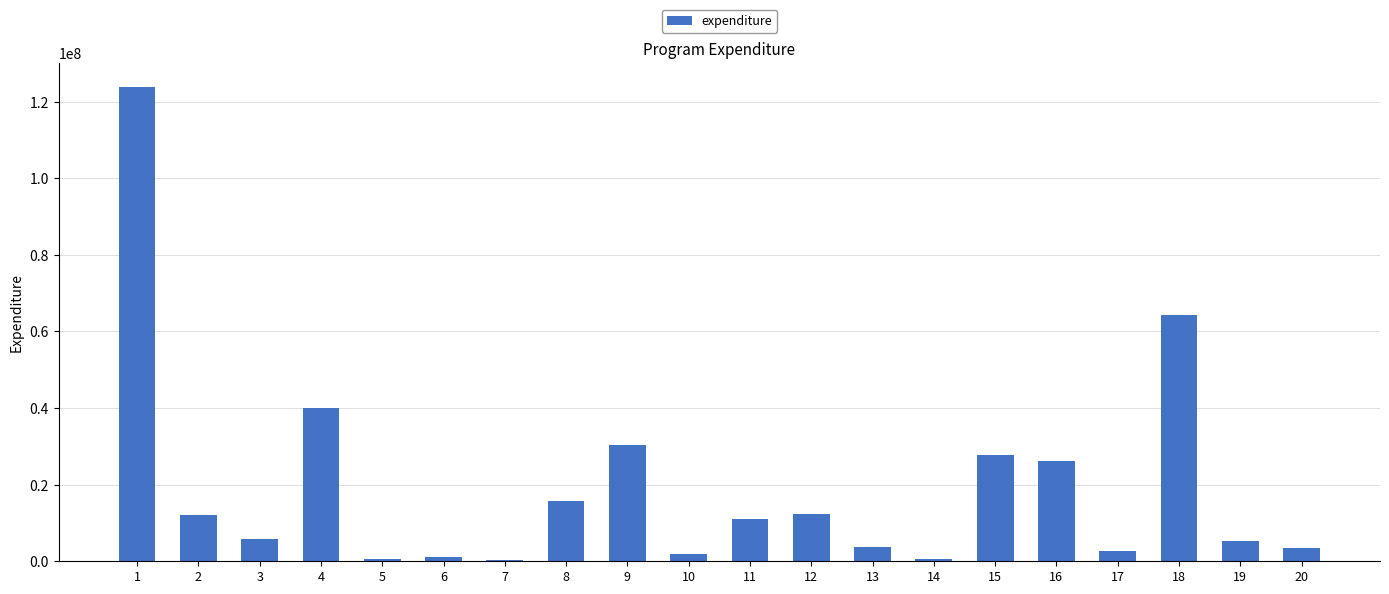

What is the maximum value shown in the chart?

123868000